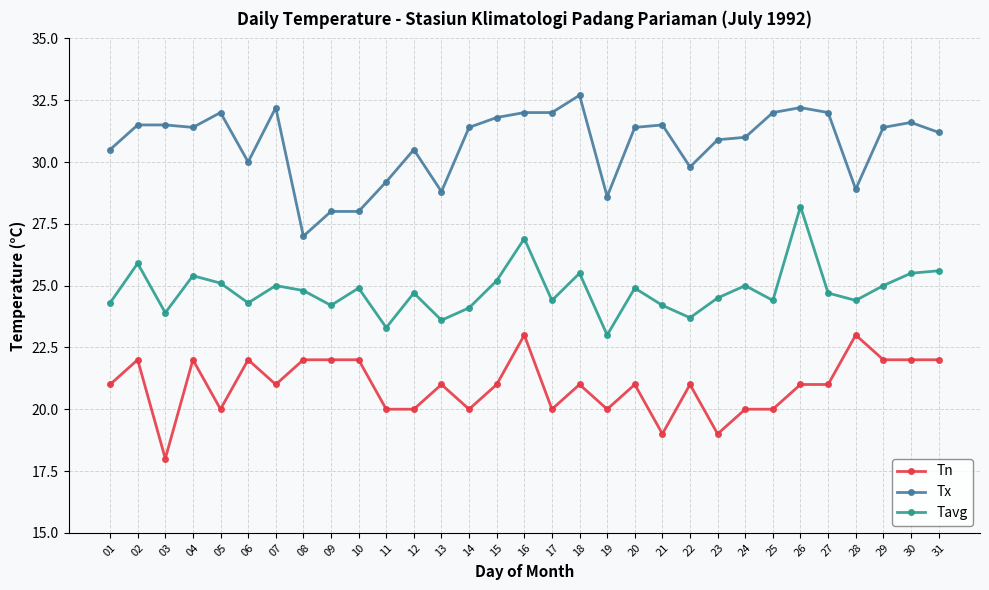

At which label does Tx reach its minimum?

08